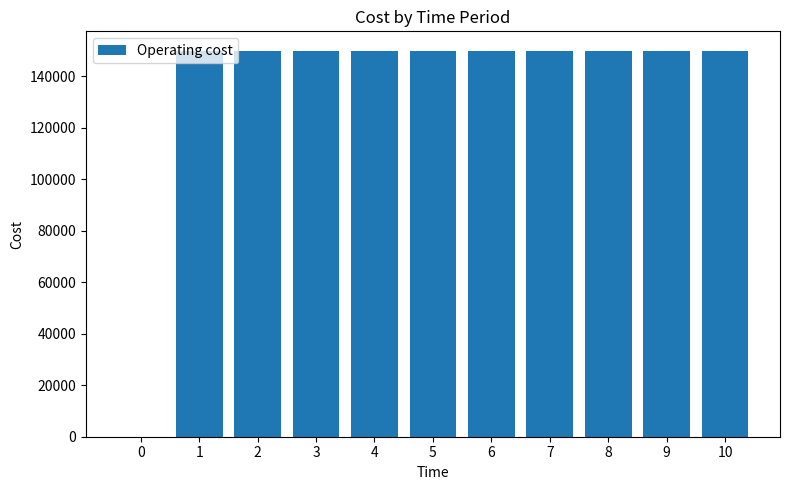

True or false: the data shows 218603 at 2.

False